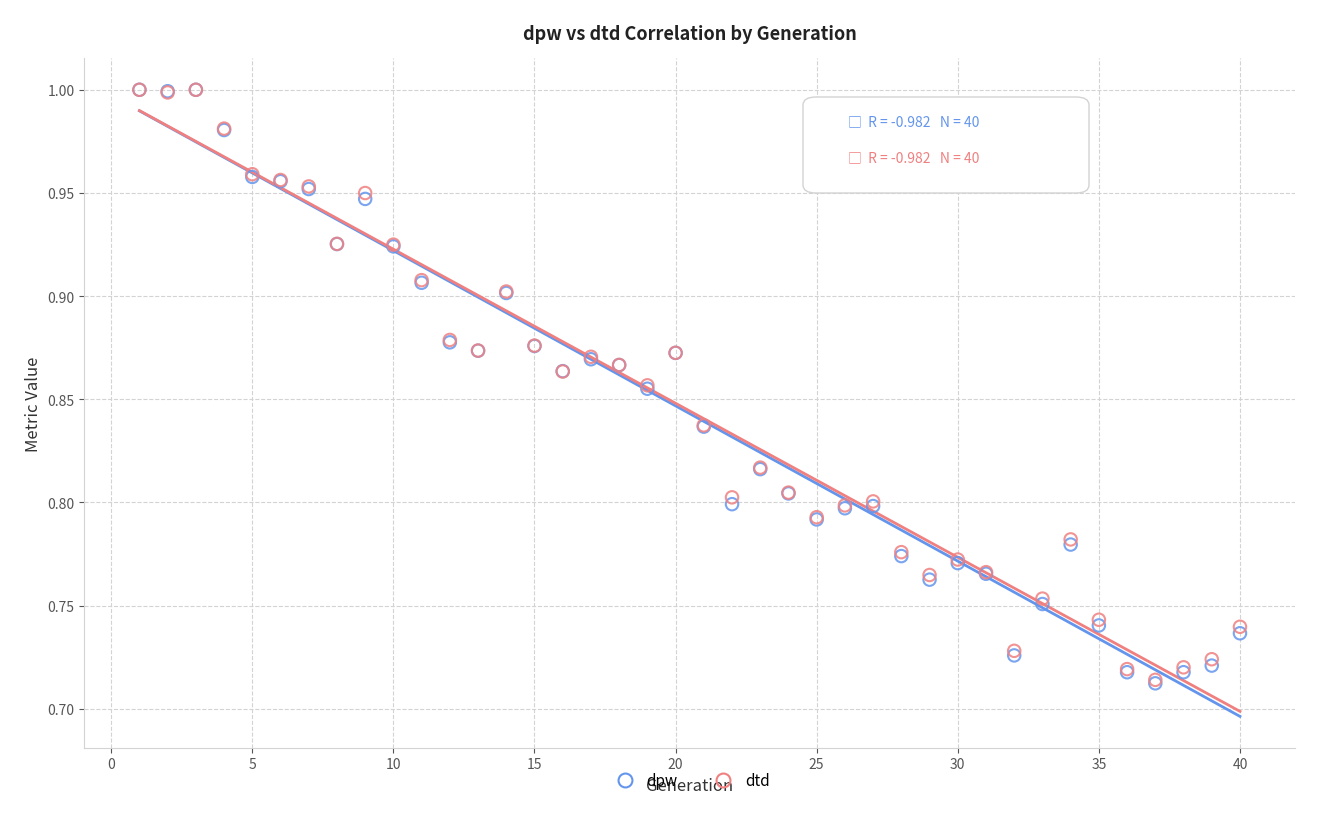

What are all the series names shown in the legend?

dpw, dtd